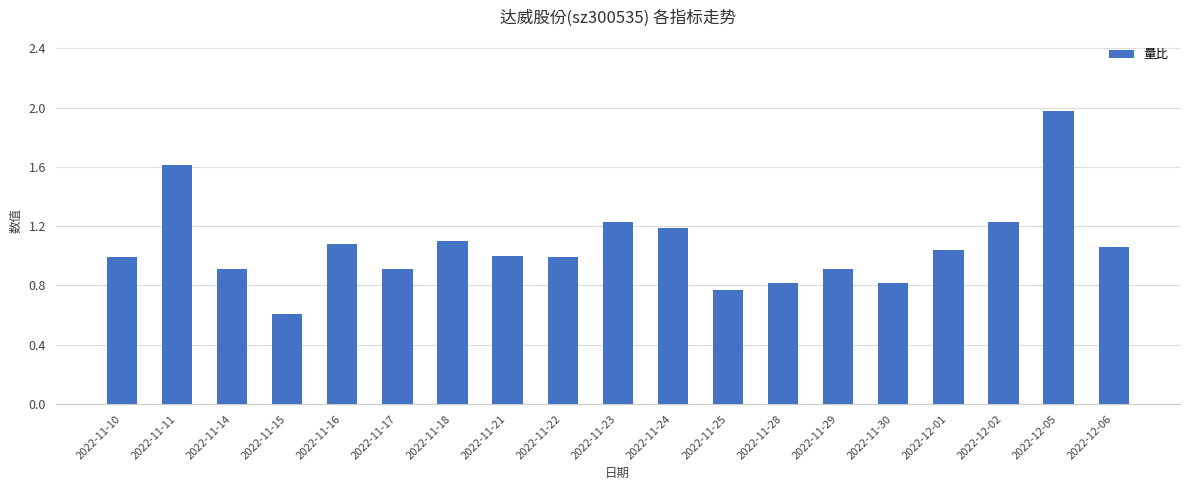

Does the chart contain stacked bars?

No